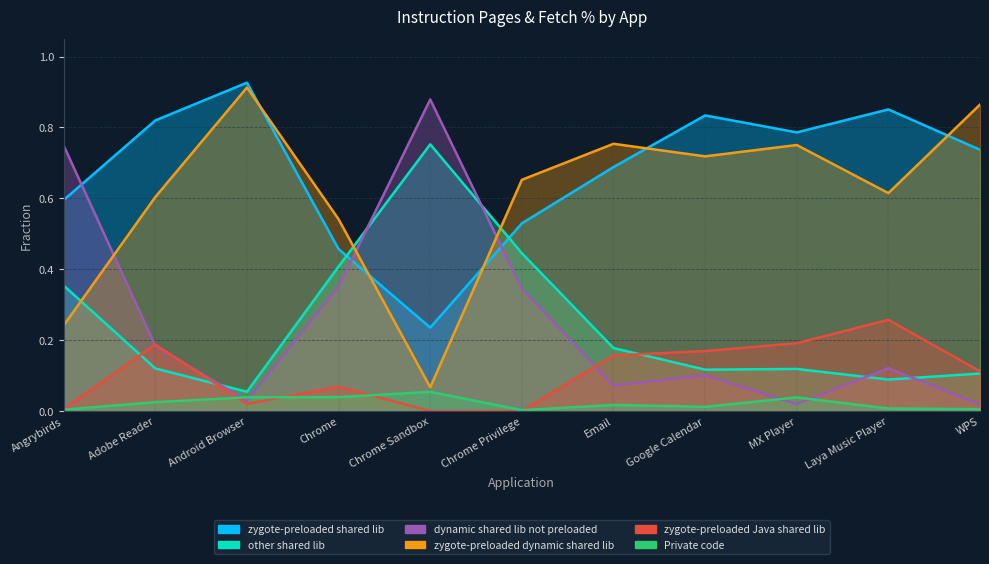

Which series has the largest range (max minus min)?

dynamic shared lib not preloaded